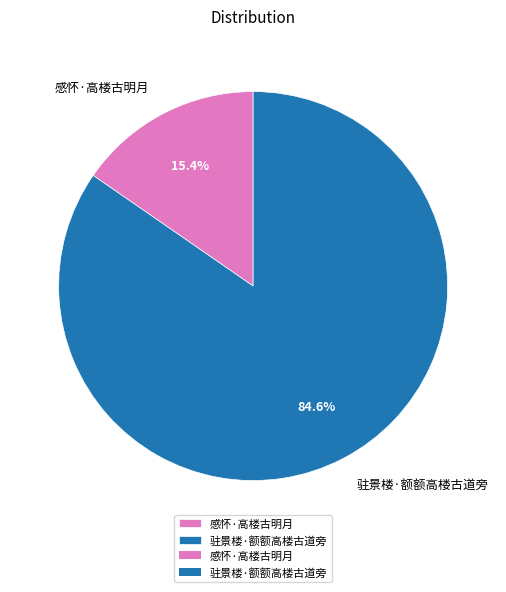

Which slice is the largest?

驻景楼·额额高楼古道旁